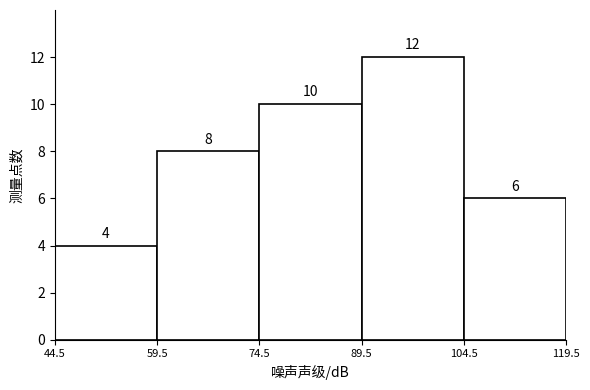

Reading left to right, list every bar in this chart as the range it spans on the x-axis followed by its height.

44.5 to 59.5: 4
59.5 to 74.5: 8
74.5 to 89.5: 10
89.5 to 104.5: 12
104.5 to 119.5: 6